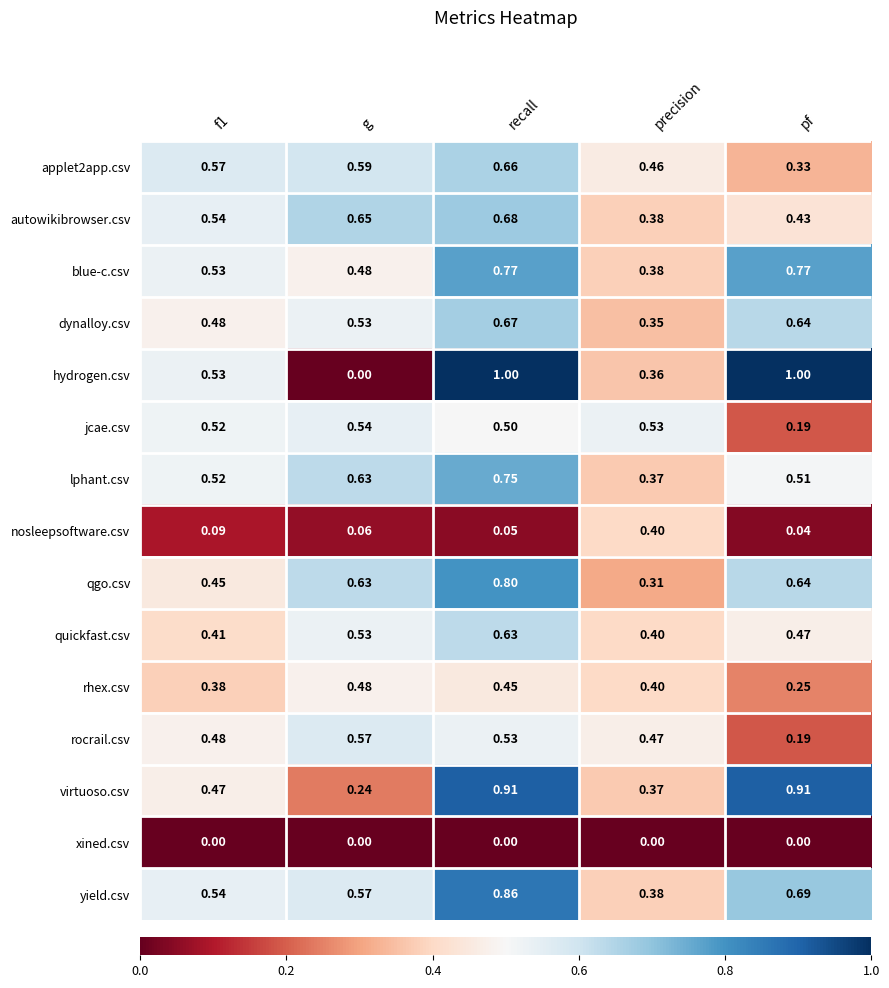

Which series has the largest range (max minus min)?

hydrogen.csv